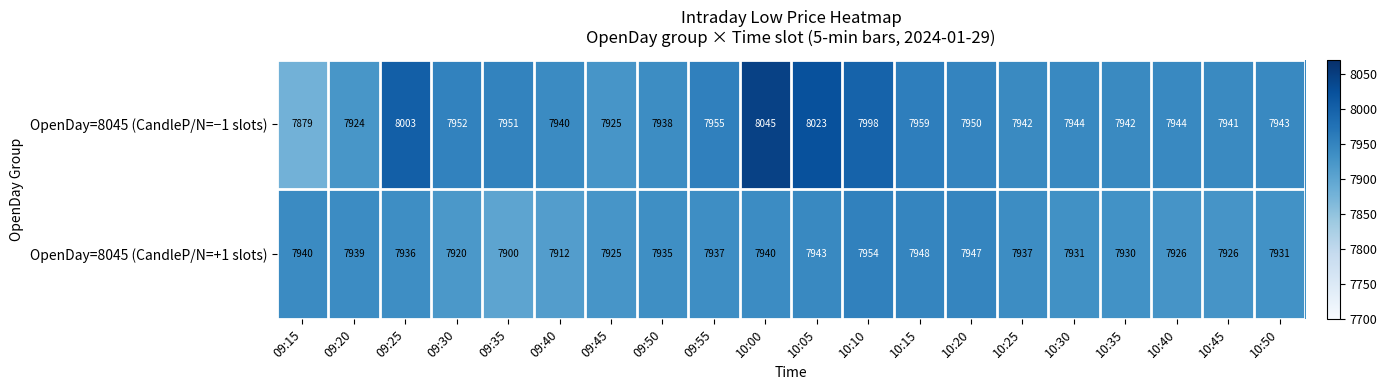

Which series has the widest spread of values?

OpenDay=8045 (CandleP/N=−1 slots)